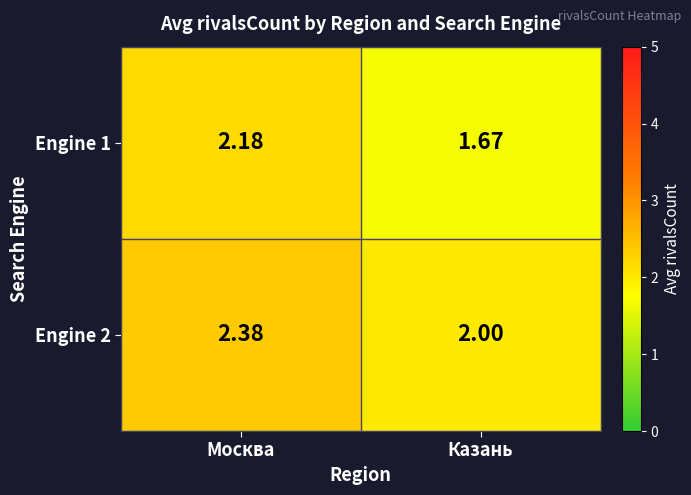

List the series in order of their overall mean, lowest first.

Engine 1, Engine 2